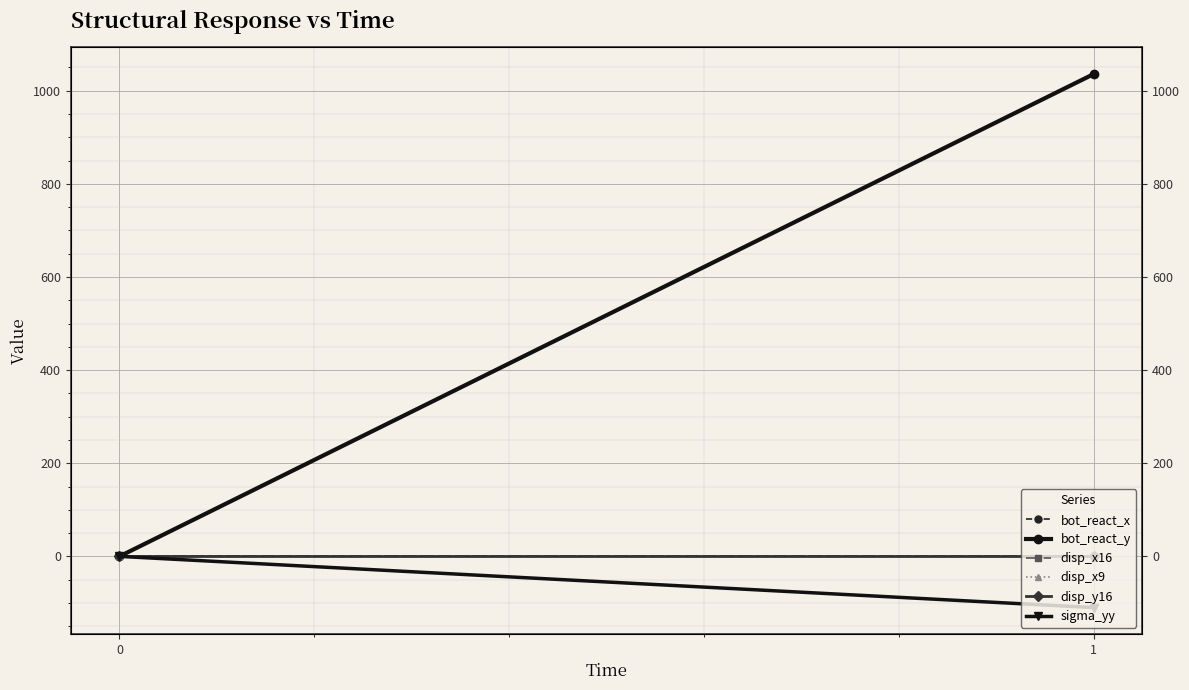

Rank the series by their maximum value, from highest to lowest.

bot_react_y, disp_x9, disp_x16, bot_react_x, disp_y16, sigma_yy